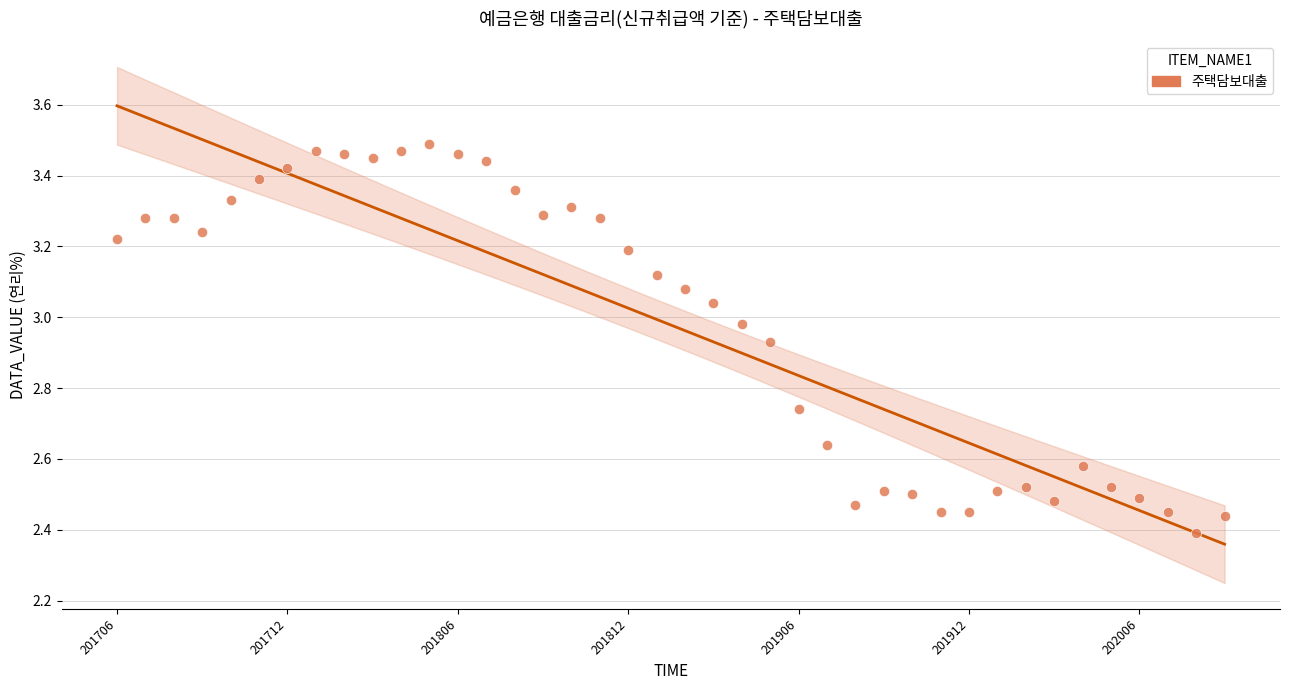

What is the range of Y values (max minus min)?

1.1